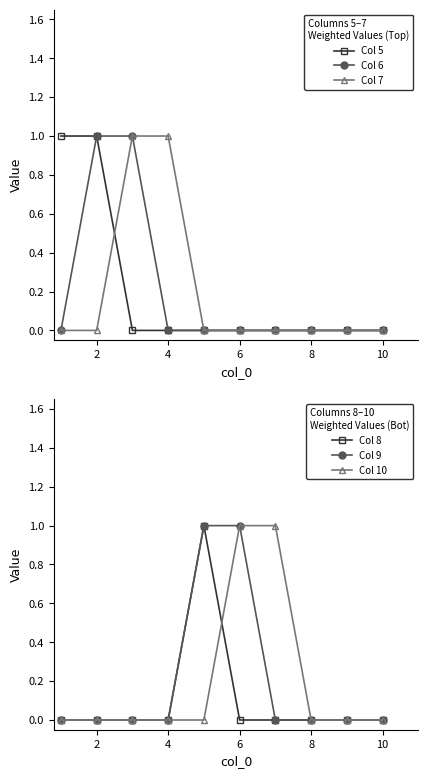

The value of Col 7 at 4 is 1. True or false?

True